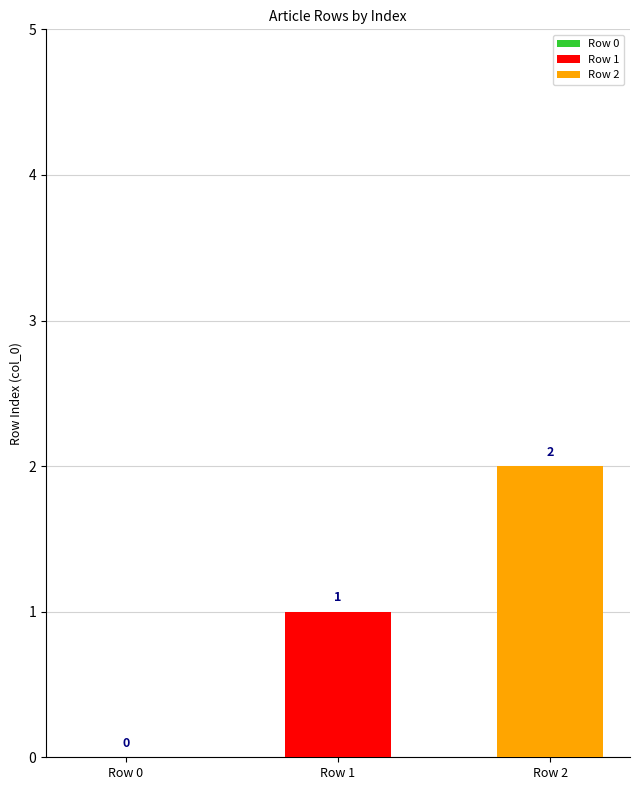

What is the greatest value displayed?

2